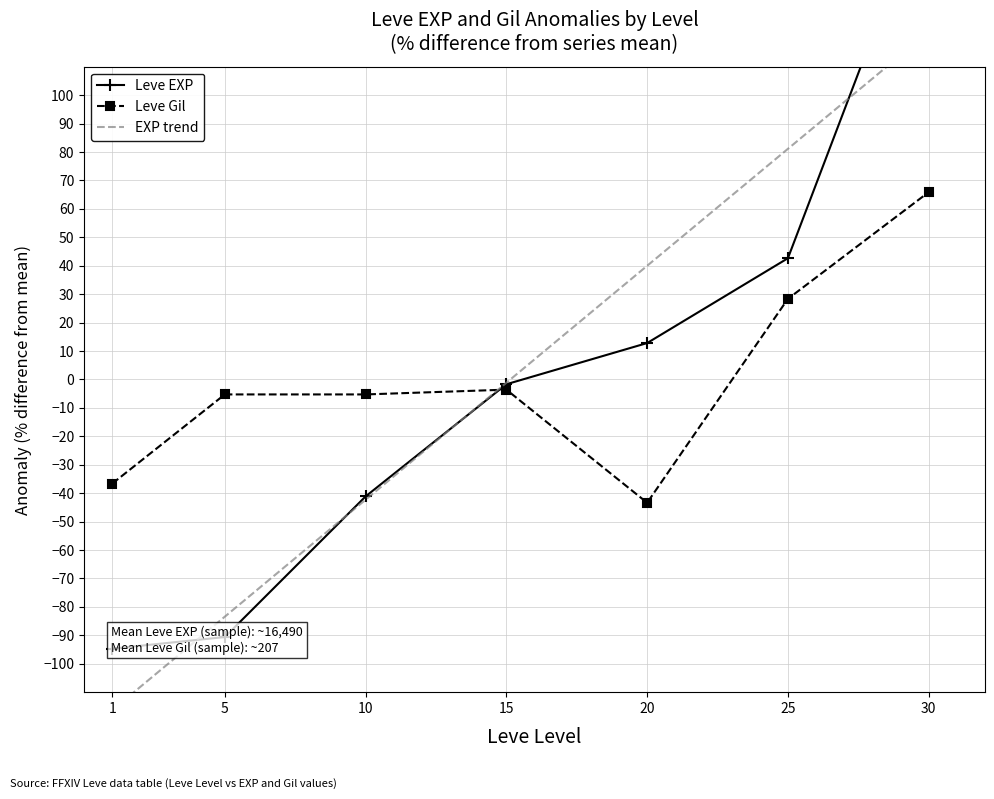

List the series in order of their peak value, highest first.

Leve EXP, Leve Gil